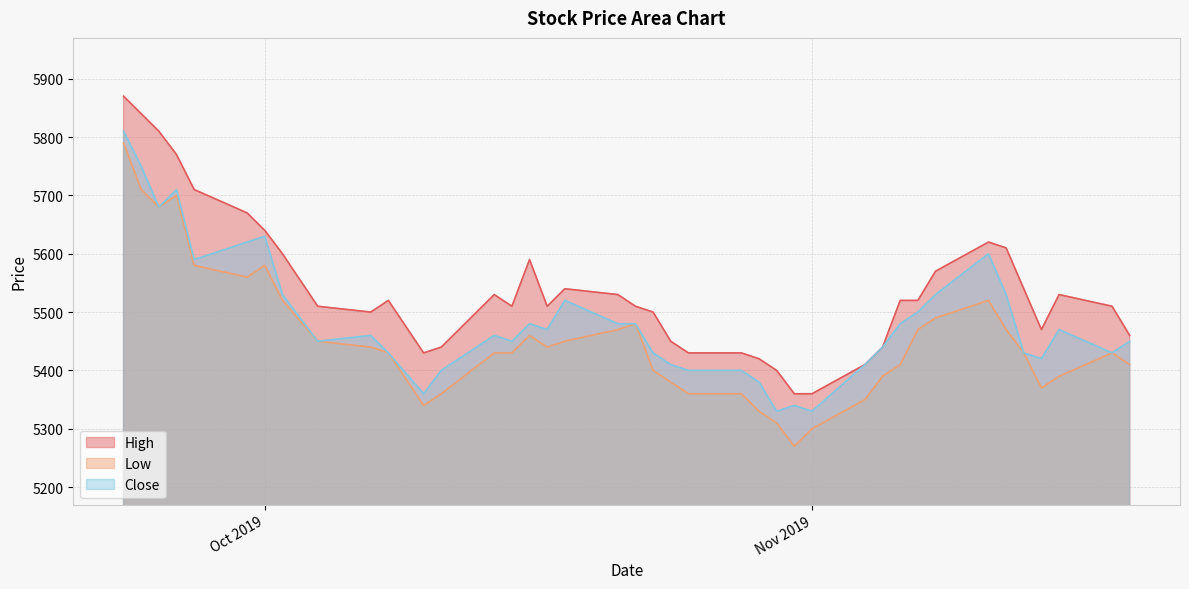

Which series has the largest total across all categories?

High